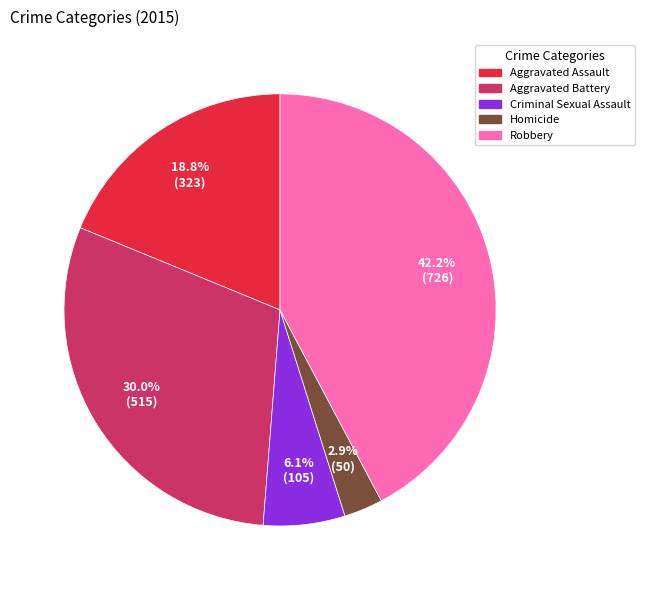

Between Homicide and Robbery, which is larger?

Robbery